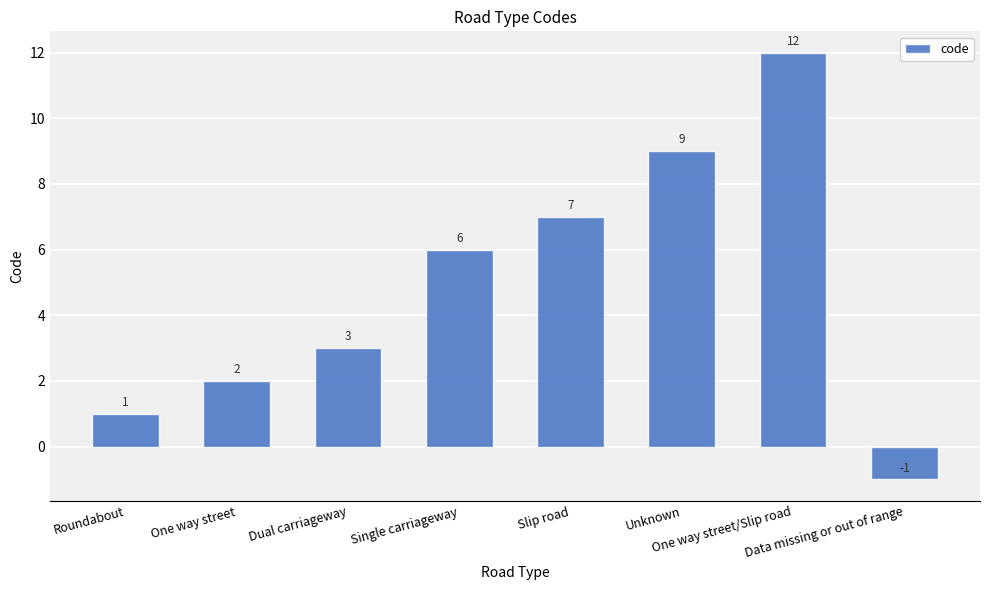

The value at Data missing or out of range is -1. True or false?

True